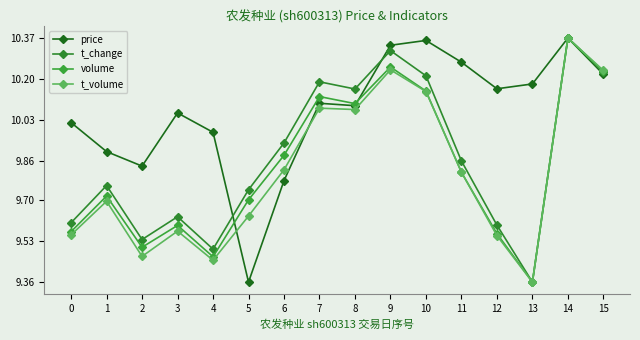

Where do price and volume first cross each other?

4 and 5